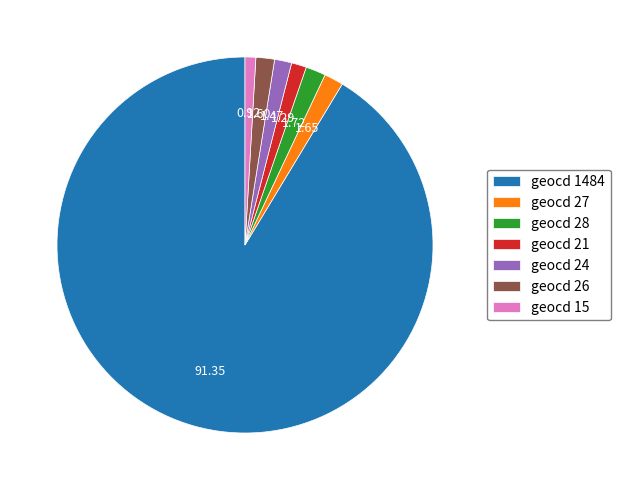

True or false: geocd 27 accounts for 2% of the total.

True